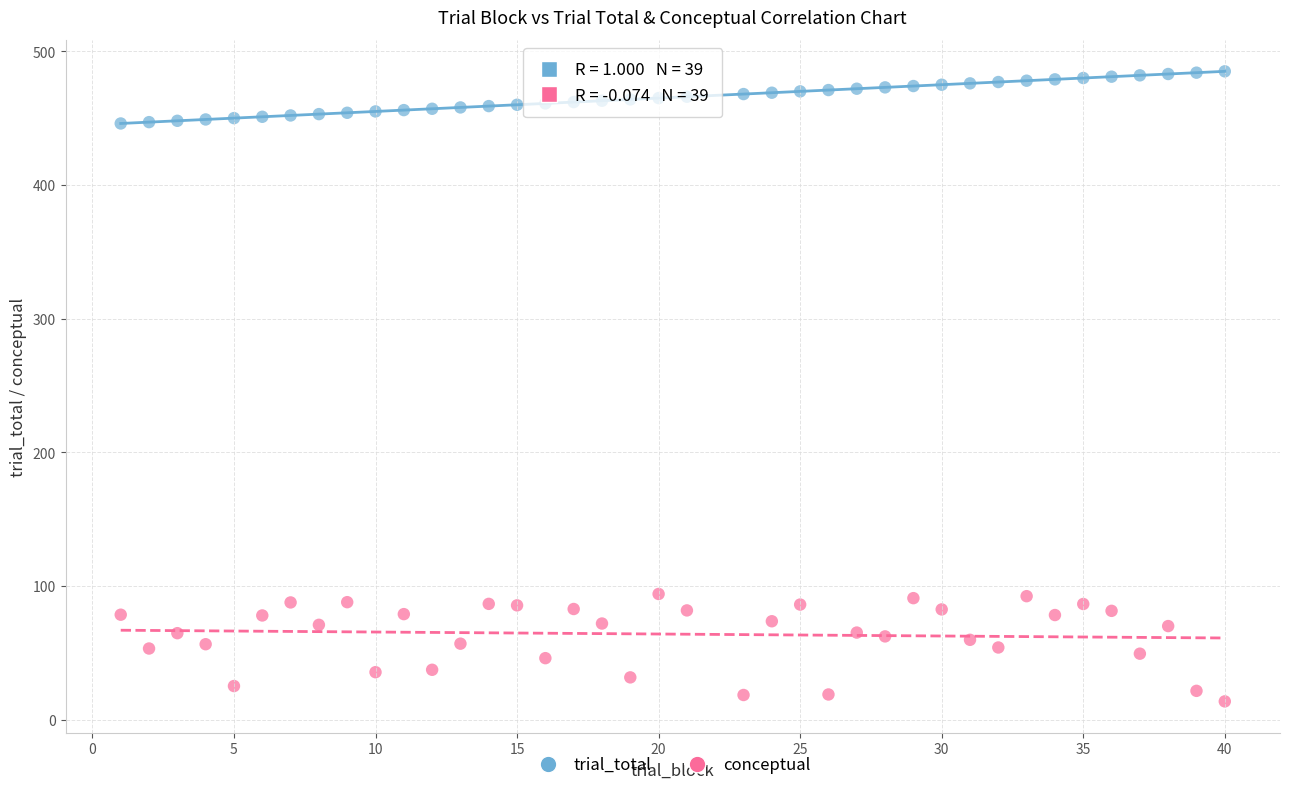

Across all data points, what is the range of Y values (max minus min)?

471.3